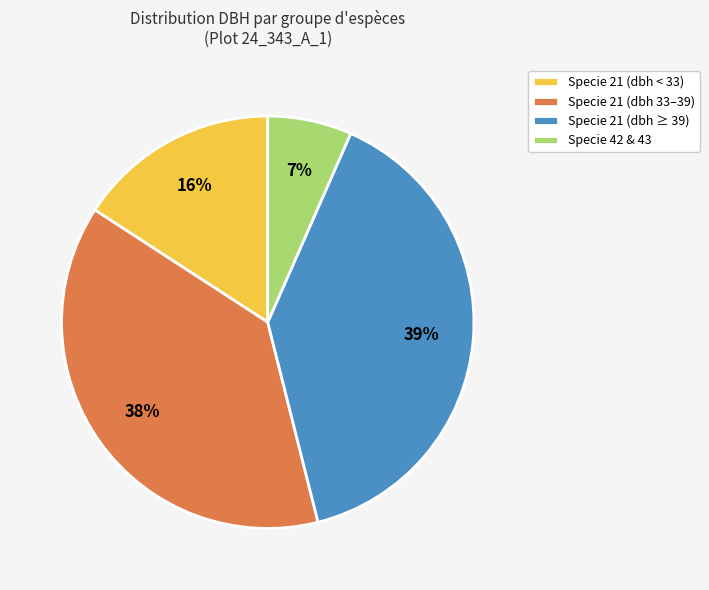

Count the number of slices in the pie.

4